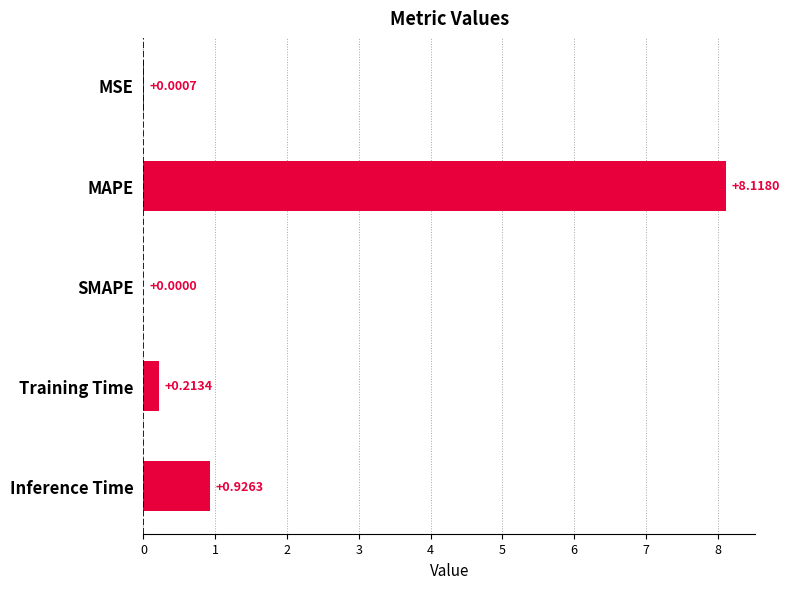

Between Training Time and MAPE, which is larger?

MAPE